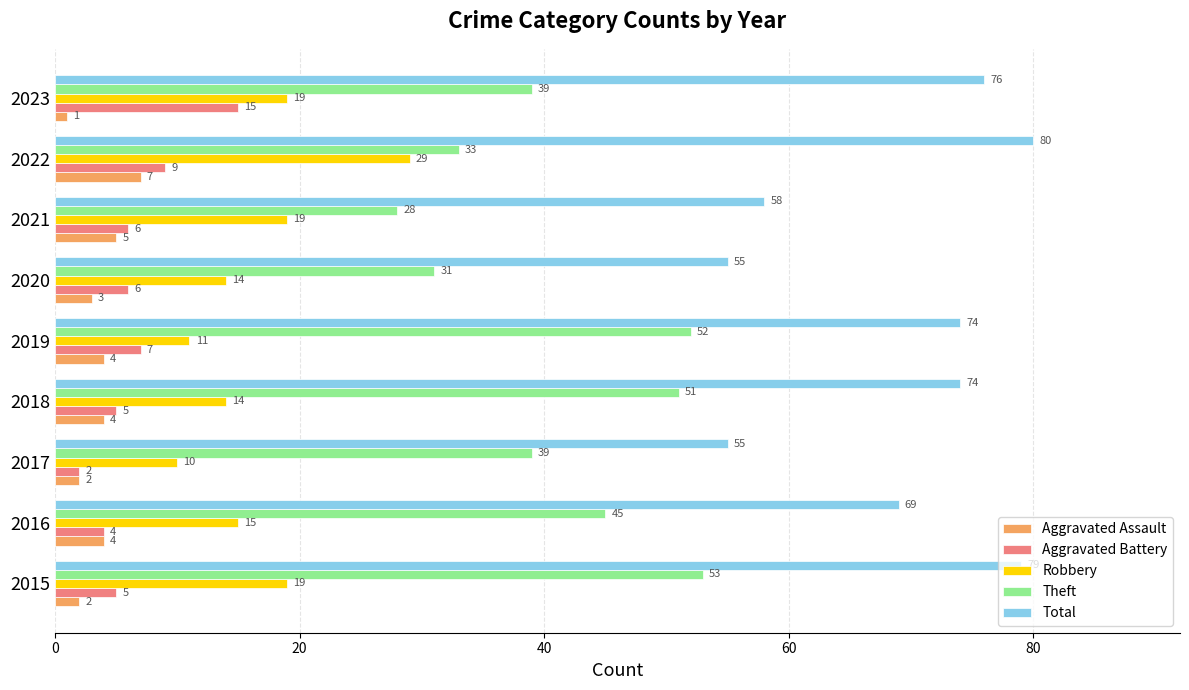

Where is Total nearest to the value 67?

2016